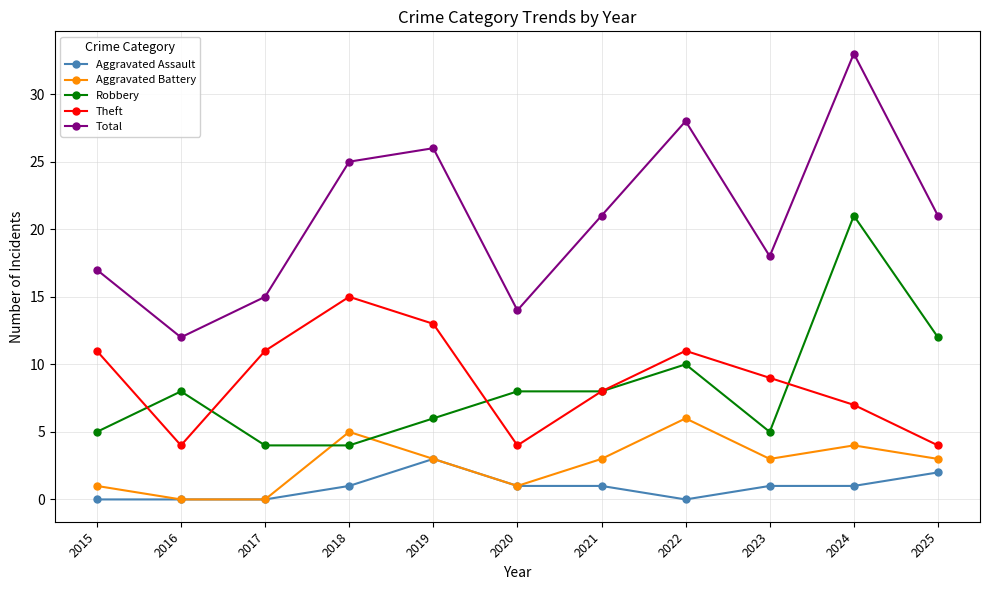

What is the difference between the Aggravated Assault values at 2023 and 2016?

1